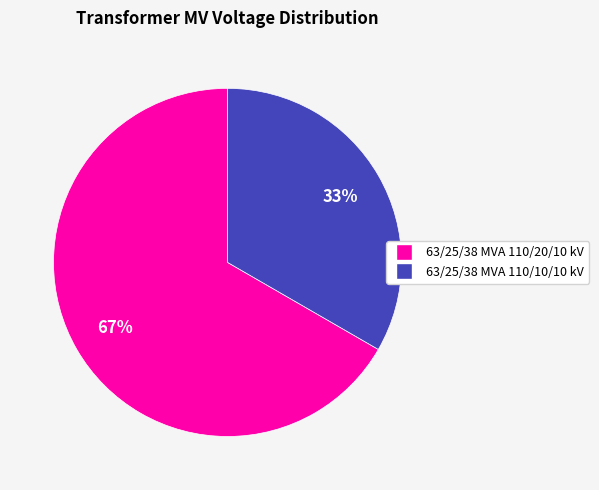

To the nearest percent, what is the average slice percentage?

50%